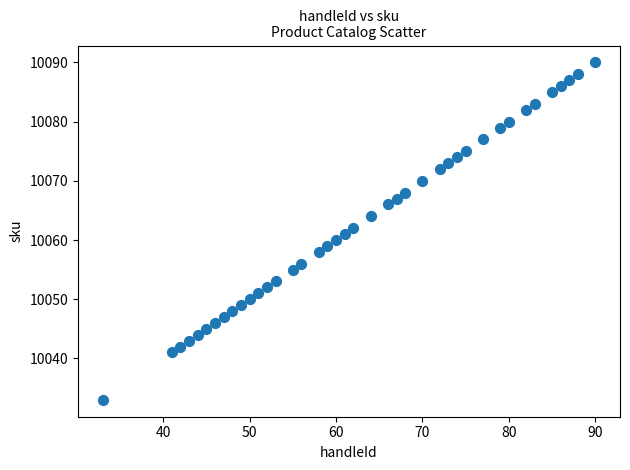

What is the range of Y values (max minus min)?

57